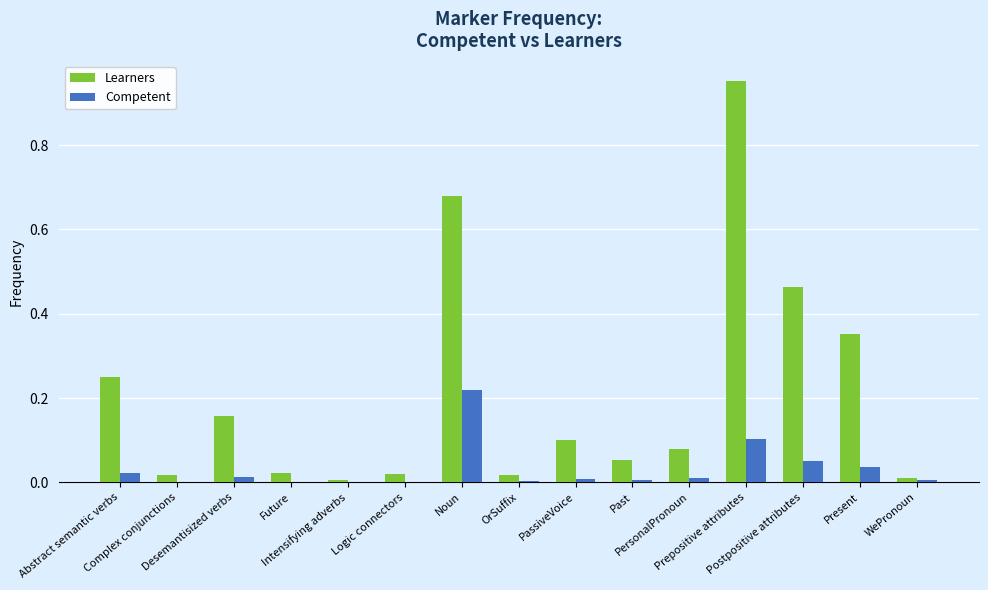

Which series has the largest range (max minus min)?

Learners